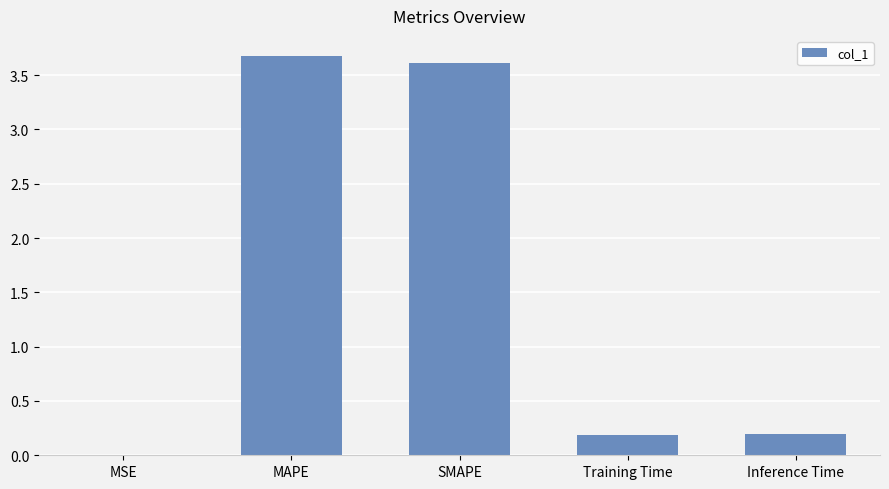

Is it true that the value at Inference Time is 0.2?

True